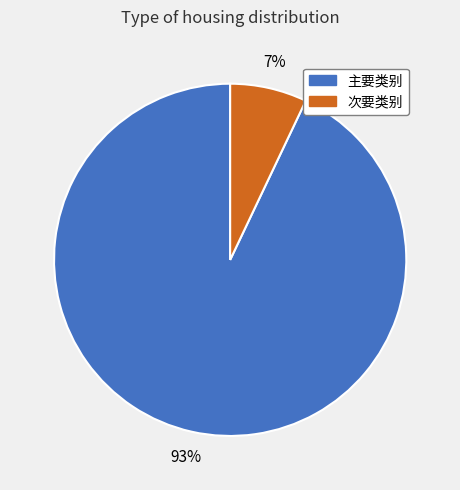

To the nearest percent, what portion does 主要类别 represent?

93%